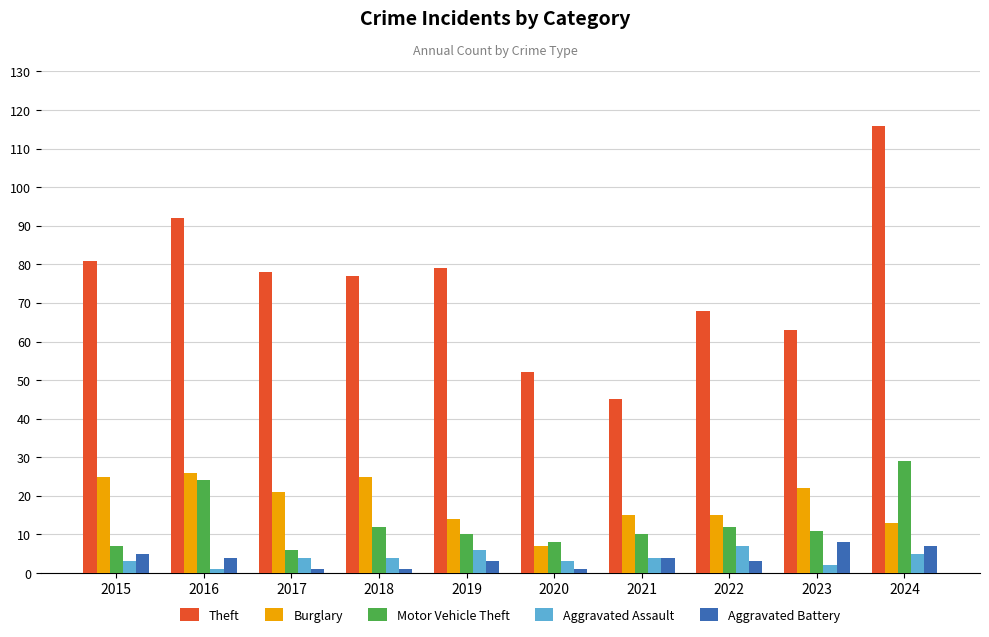

Reading left to right, what are all the values shown in this chart?

Theft: 2015=81	2016=92	2017=78	2018=77	2019=79	2020=52	2021=45	2022=68	2023=63	2024=116
Burglary: 2015=25	2016=26	2017=21	2018=25	2019=14	2020=7	2021=15	2022=15	2023=22	2024=13
Motor Vehicle Theft: 2015=7	2016=24	2017=6	2018=12	2019=10	2020=8	2021=10	2022=12	2023=11	2024=29
Aggravated Assault: 2015=3	2016=1	2017=4	2018=4	2019=6	2020=3	2021=4	2022=7	2023=2	2024=5
Aggravated Battery: 2015=5	2016=4	2017=1	2018=1	2019=3	2020=1	2021=4	2022=3	2023=8	2024=7